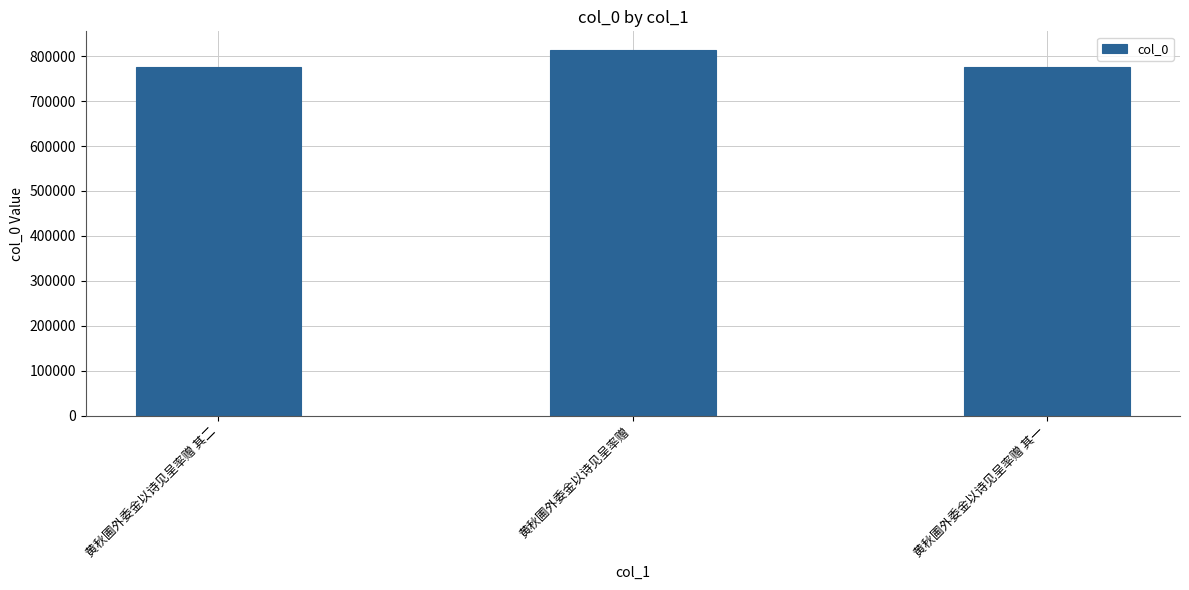

Where is the data nearest to the value 794991?

黄秋圃外委金以诗见呈率赠 其二